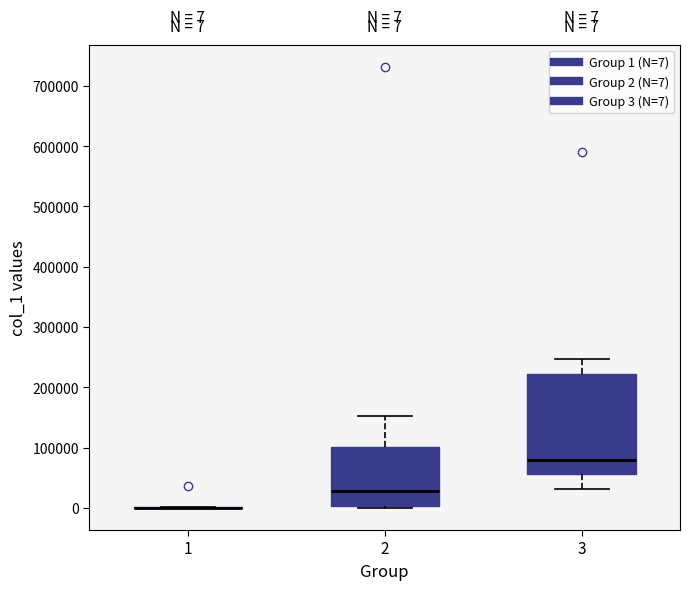

Which box is the tallest, from its lower edge to its upper edge?

3